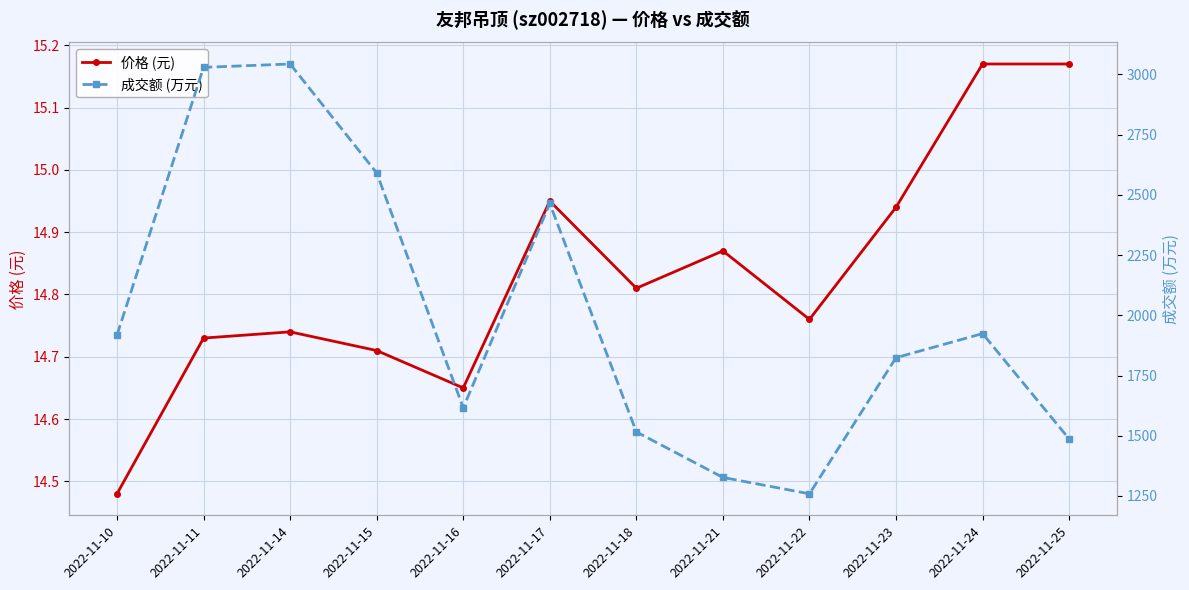

The 成交额 (万元) series shows 4712.6 at 2022-11-14. True or false?

False